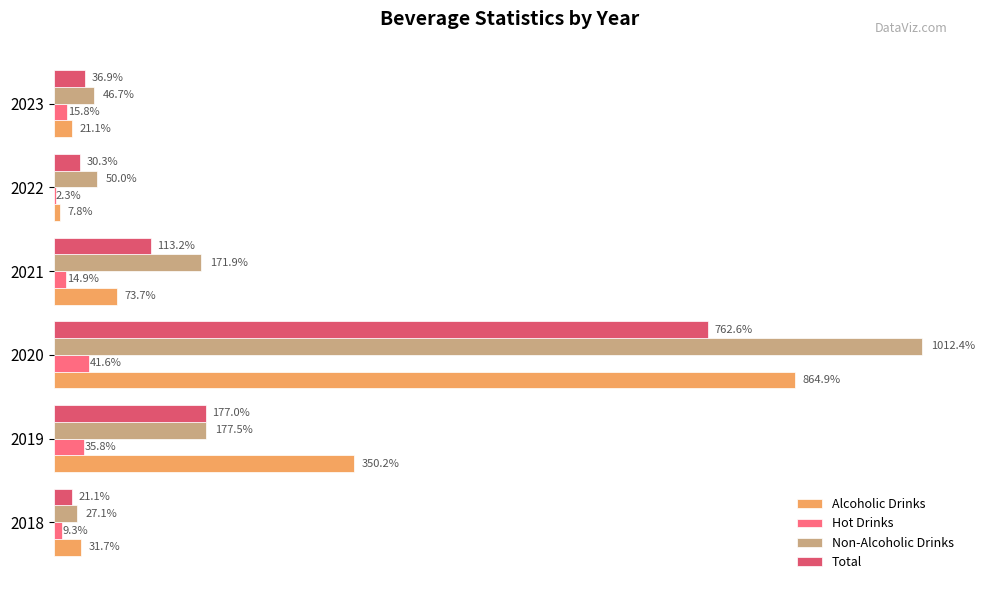

Is the value of Non-Alcoholic Drinks at 2021 greater than the value of Hot Drinks at 2020?

Yes